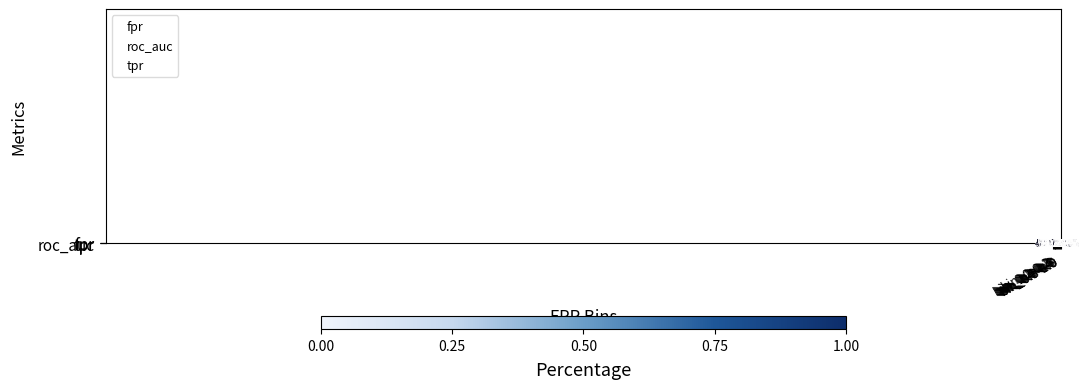

Which series has the largest total across all categories?

roc_auc